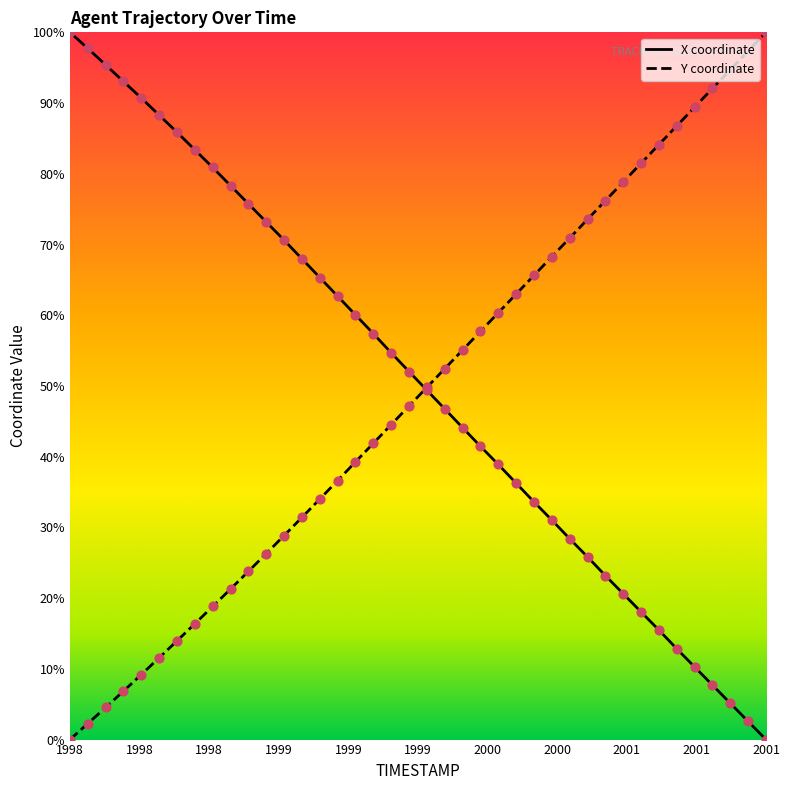

What are all the series names shown in the legend?

X, Y